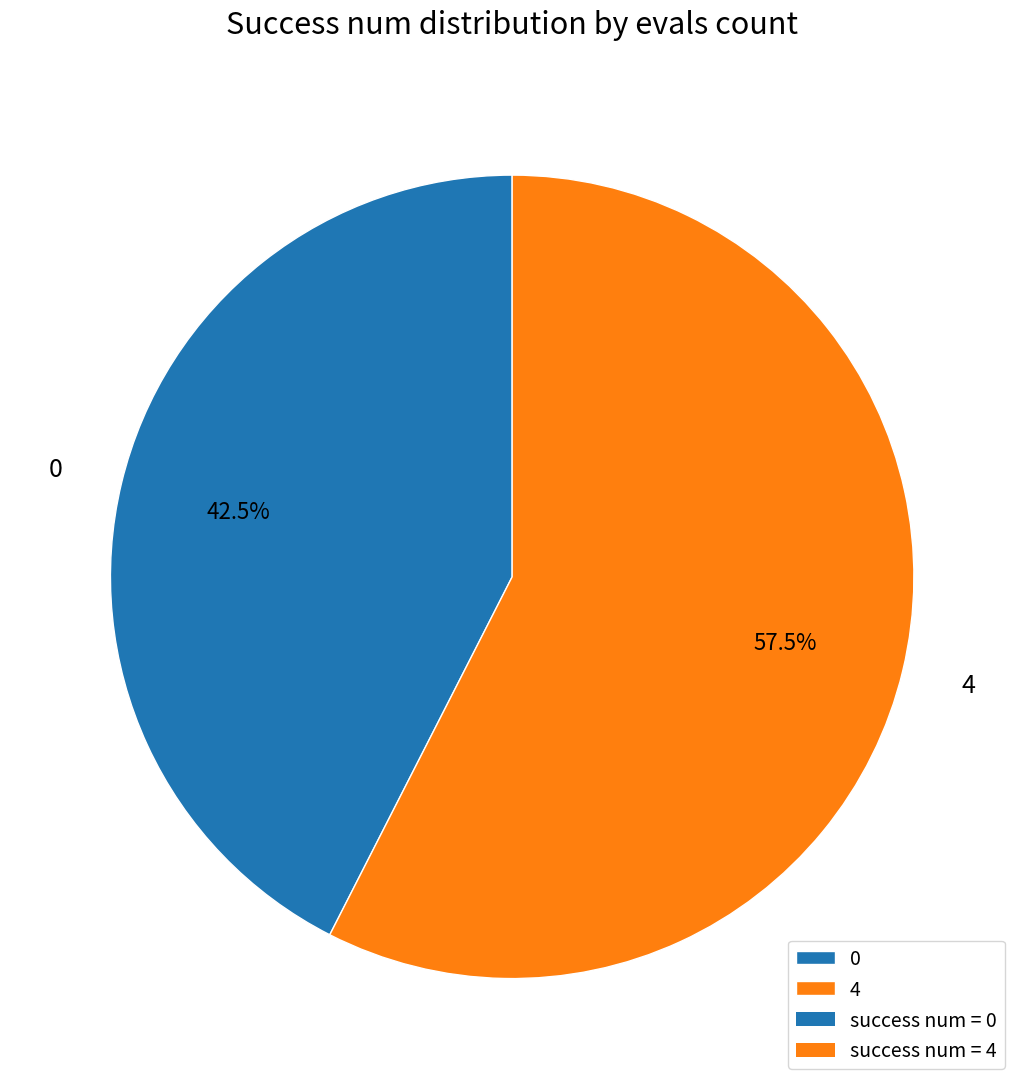

Count the number of slices in the pie.

2